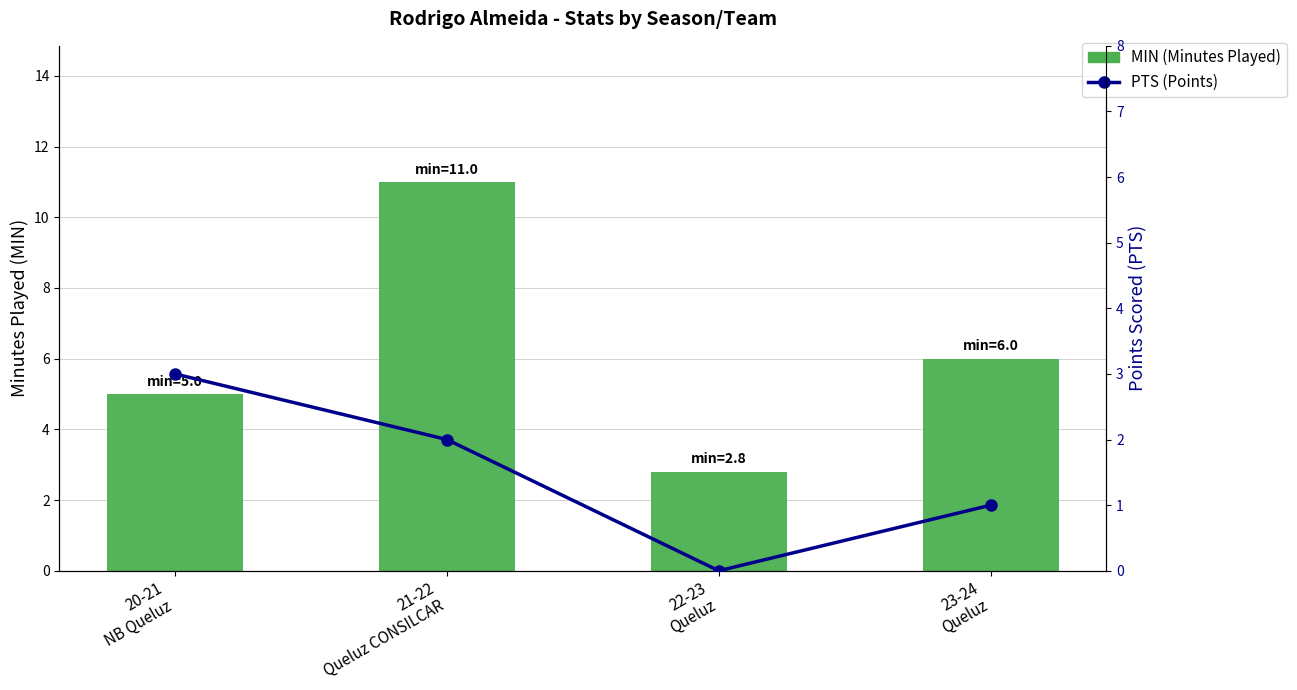

At which category is the sum across all series the highest?

21-22
Queluz CONSILCAR